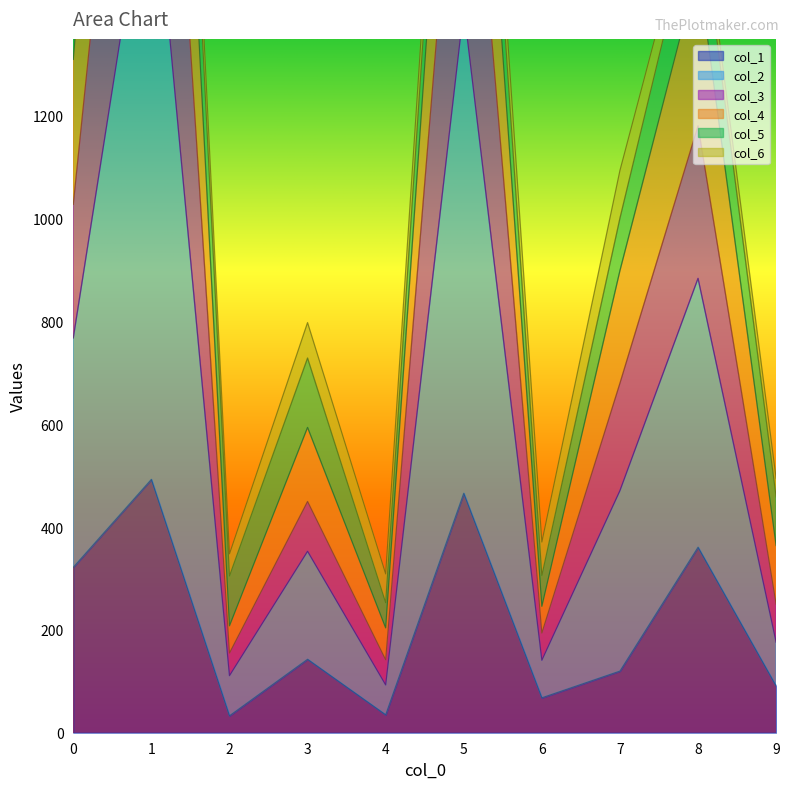

What is the value of the col_3 point at the 5th from the left?

142